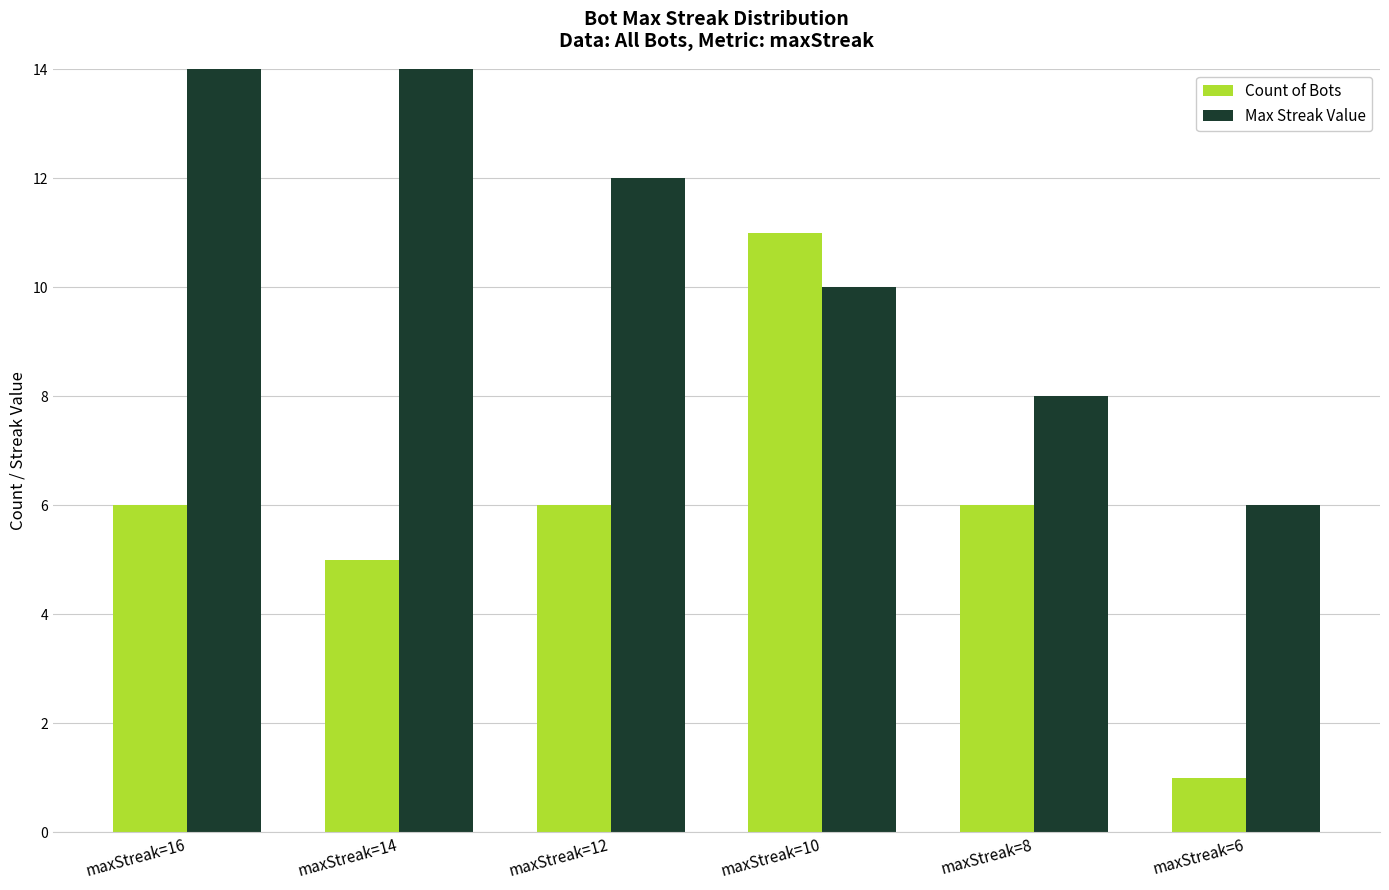

At which label is Count of Bots closest to 6?

maxStreak=16